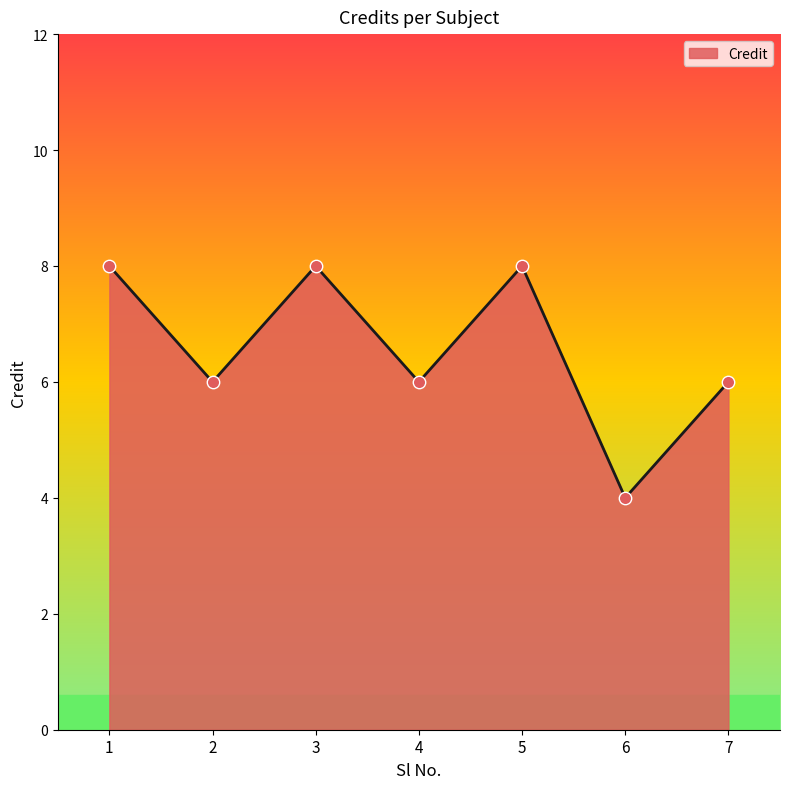

Approximately how many times larger is the value at 3 compared to 6?

2.0